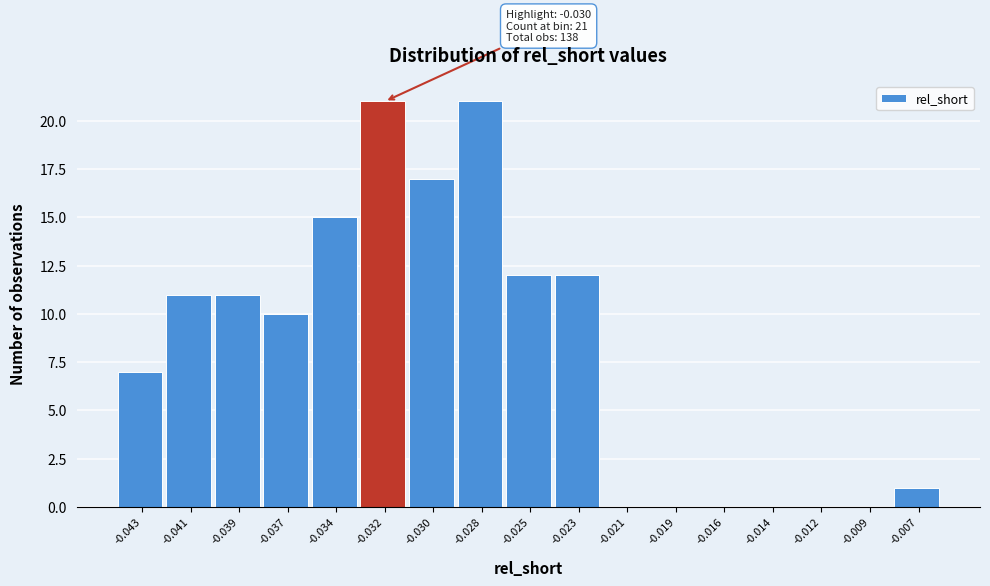

Reading left to right, extract all data points from this chart.

-0.043=7	-0.041=11	-0.039=11	-0.037=10	-0.034=15	-0.032=21	-0.030=17	-0.028=21	-0.025=12	-0.023=12	-0.021=0	-0.019=0	-0.016=0	-0.014=0	-0.012=0	-0.009=0	-0.007=1